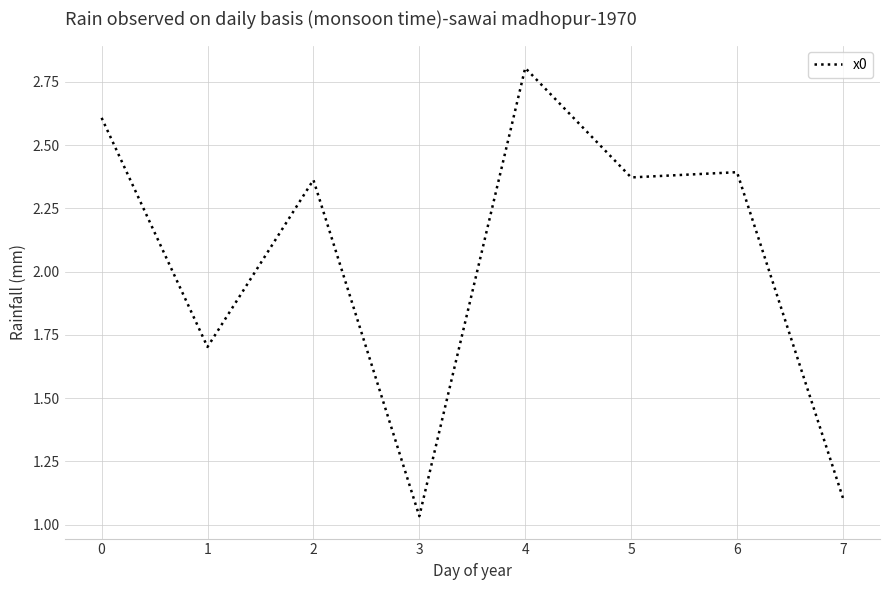

At which category does the chart reach its minimum across all series?

3